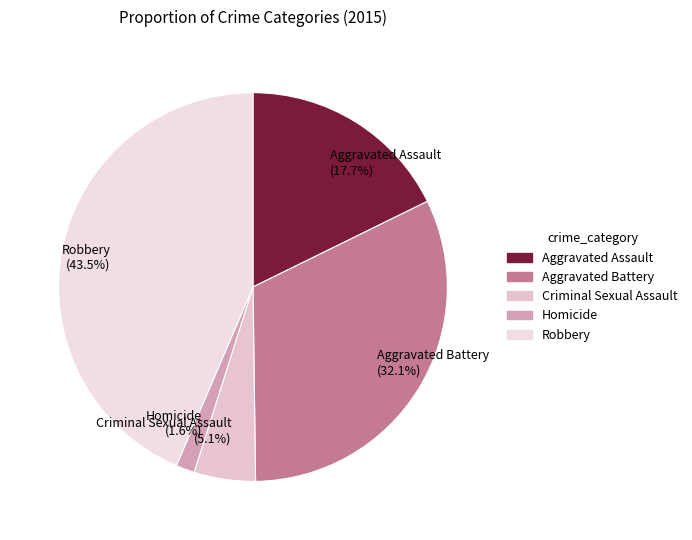

To the nearest percent, what is the difference between the largest and smallest slice percentages?

42%